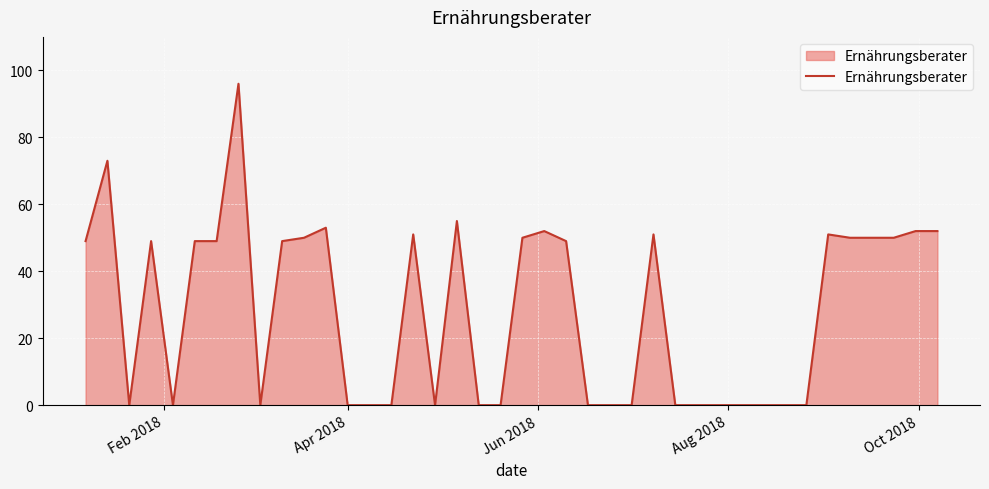

Does the chart display data point markers on the line(s)?

No